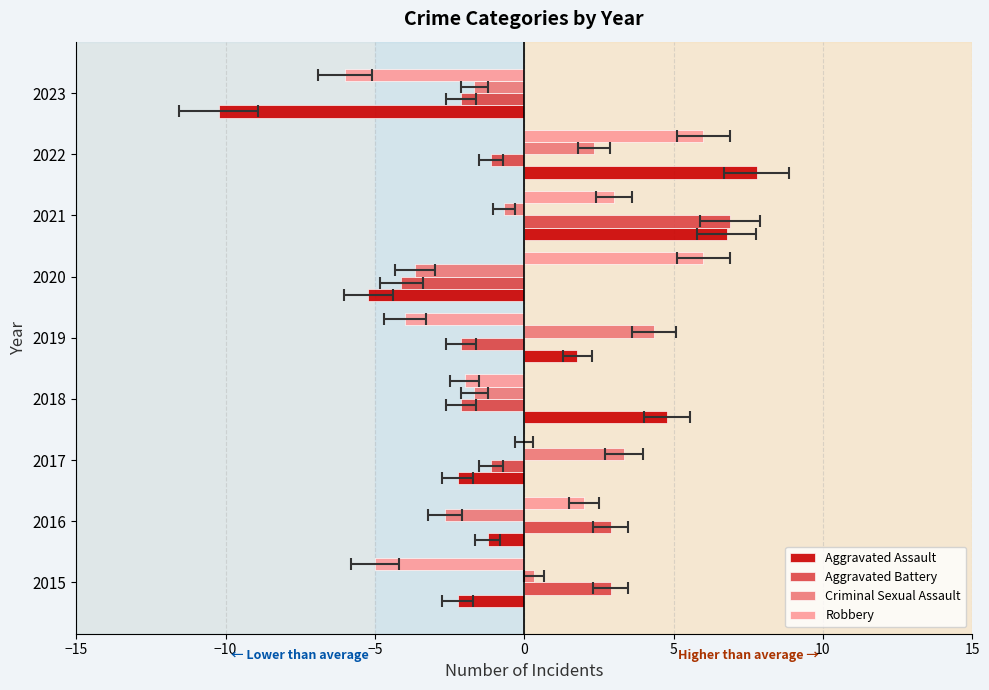

Which series has the largest range (max minus min)?

Aggravated Assault